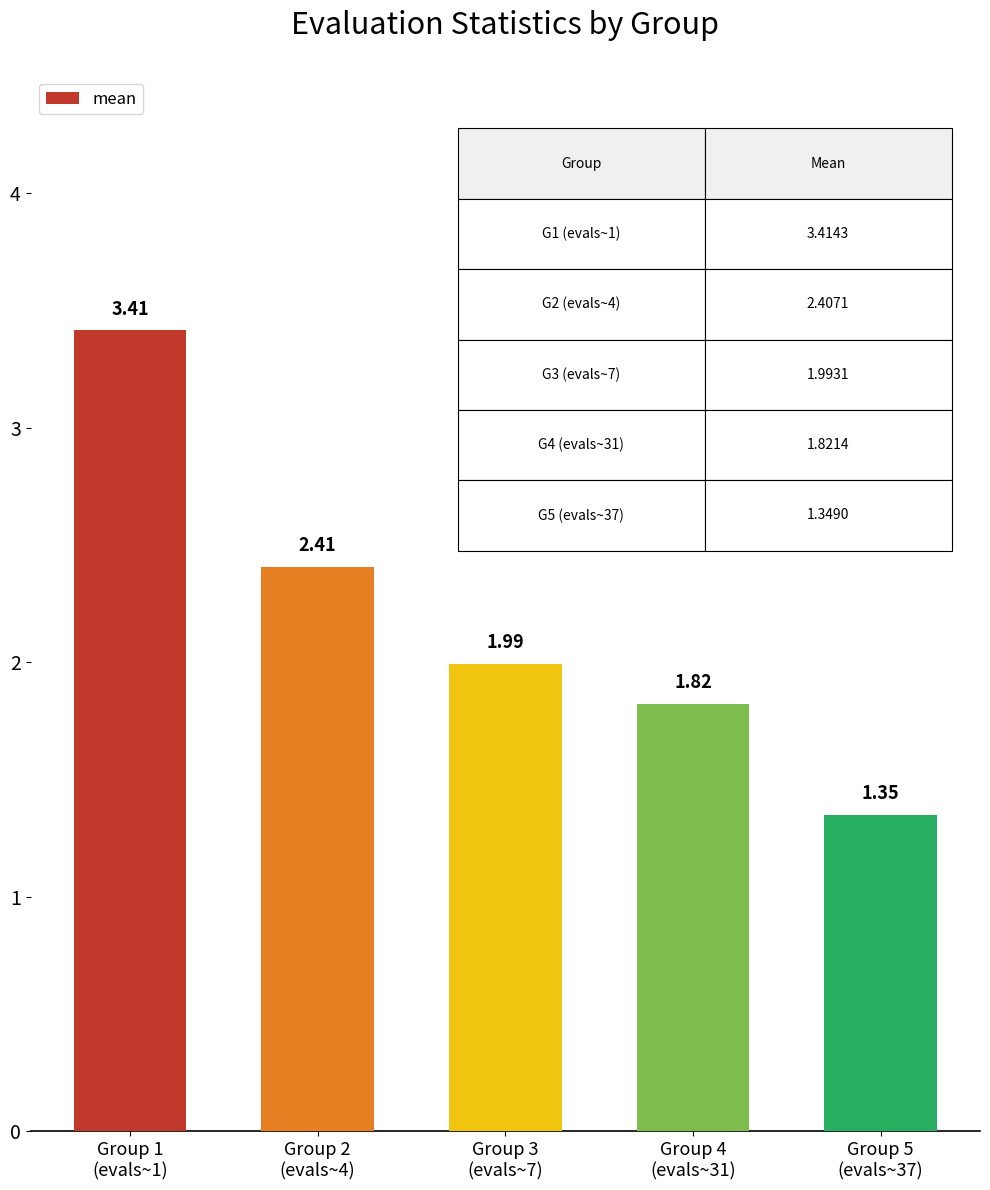

Is it true that the value at Group 3
(evals~7) is 2.0?

True